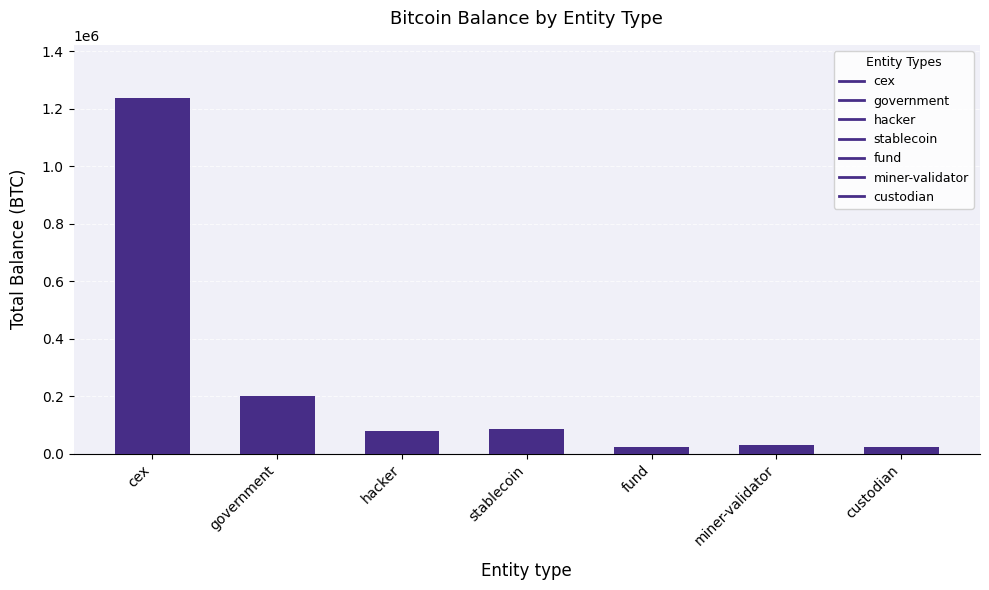

Read the value at hacker.

79957.3